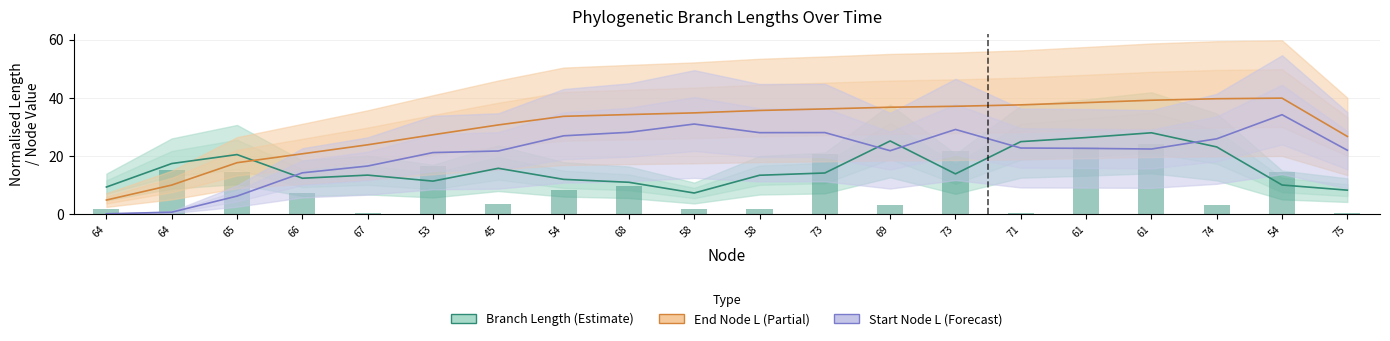

Is the value of End Node L (Partial) at 64 greater than the value of Start Node L (Forecast) at 69?

No